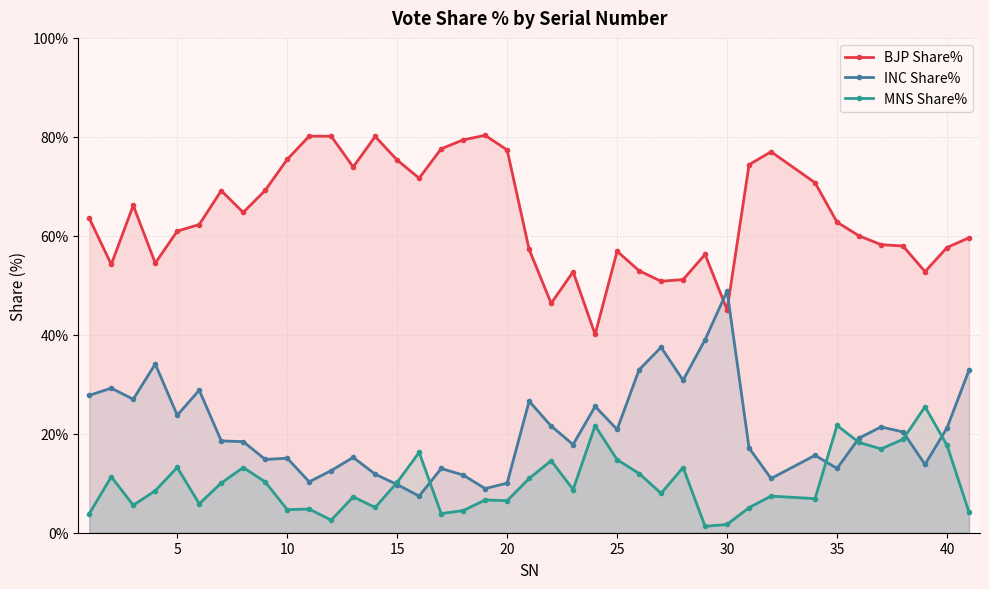

What is the greatest value displayed?

80.3